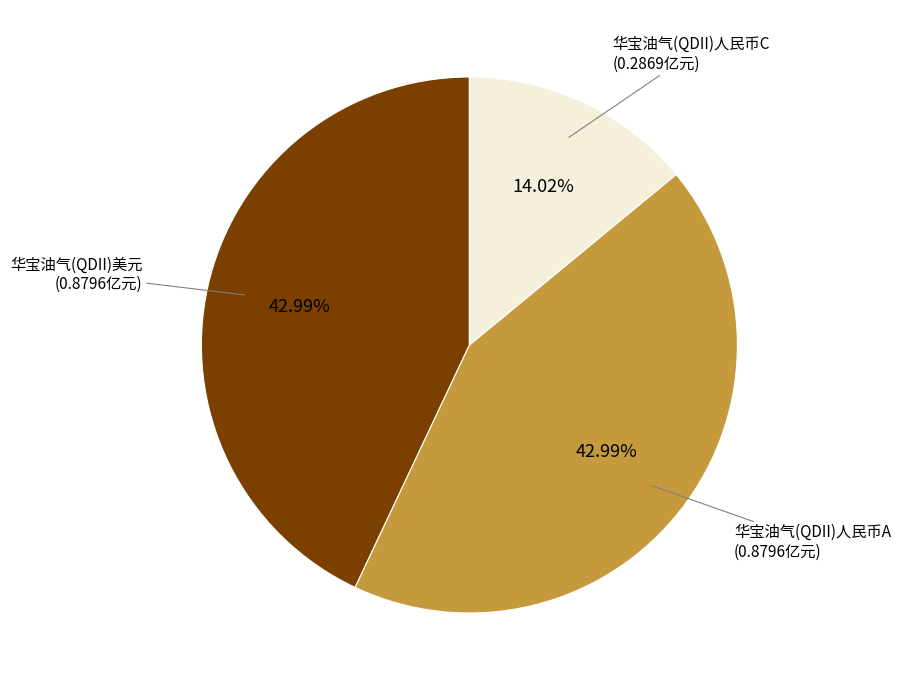

Is there a majority slice in this chart?

No